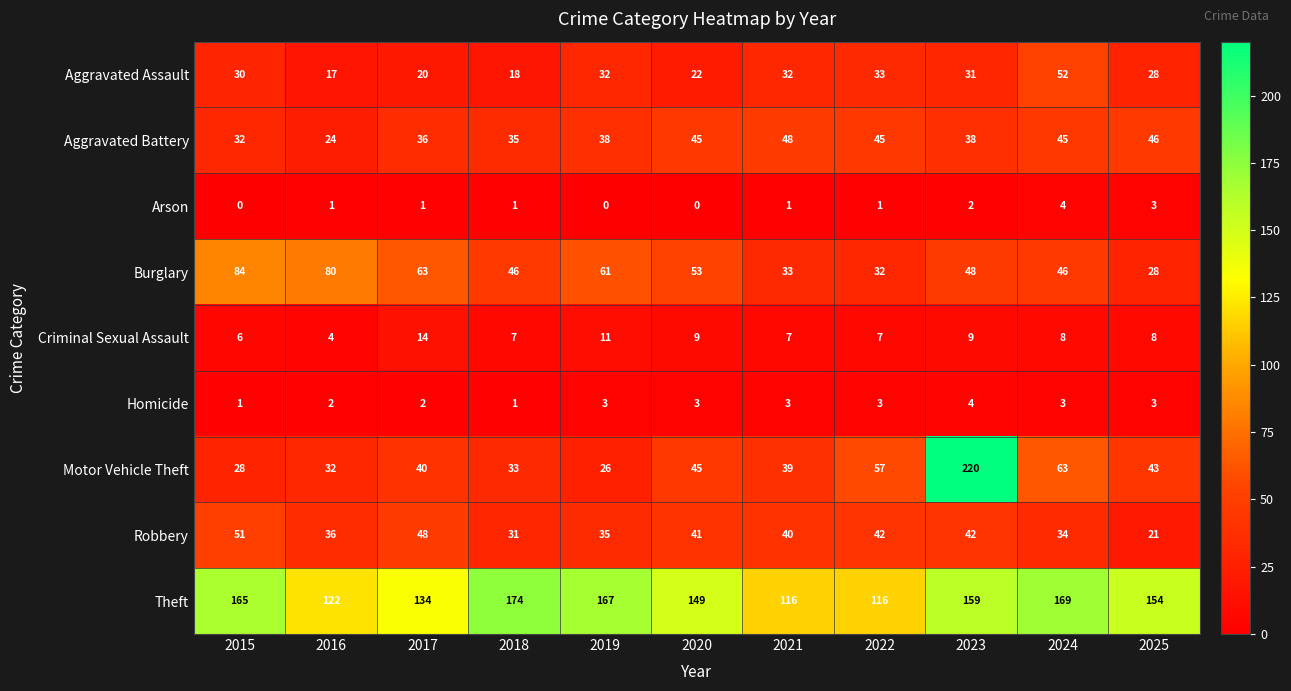

True or false: Homicide has a value of 4 at 2023.

True